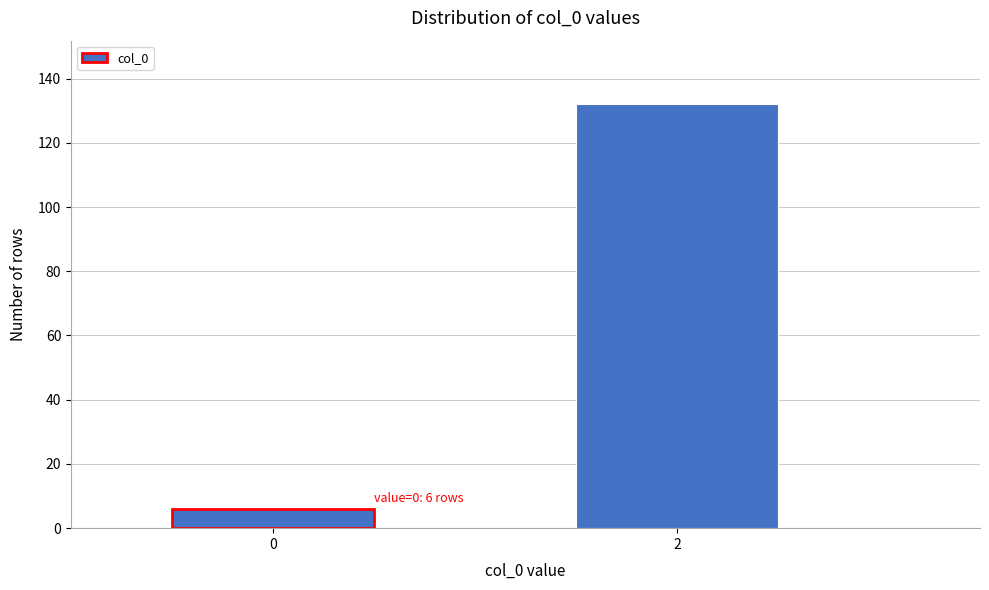

Reading left to right, list all the values displayed in this chart.

0=6	2=132